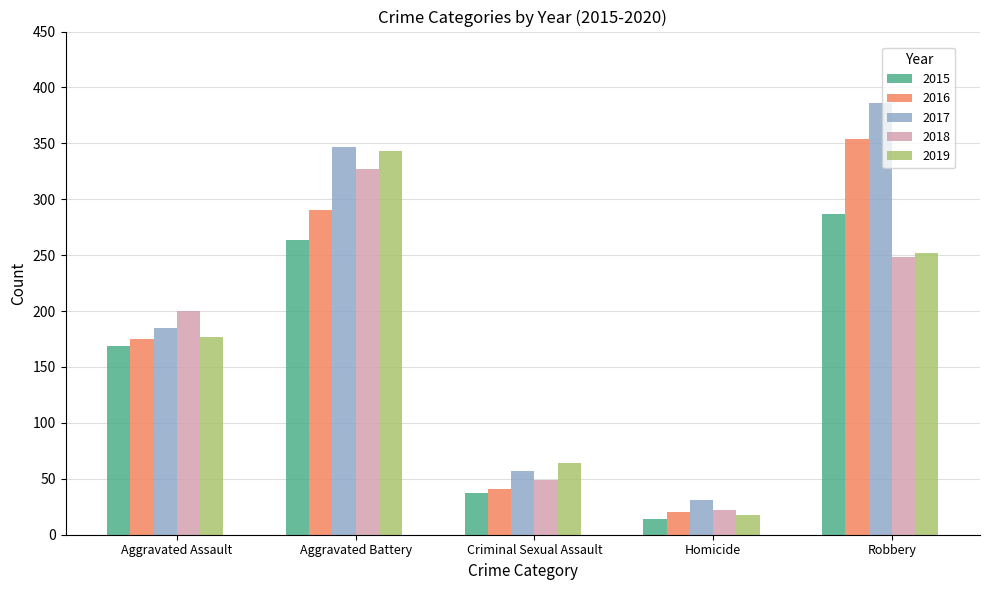

The value of 2018 at Aggravated Battery is 162. True or false?

False